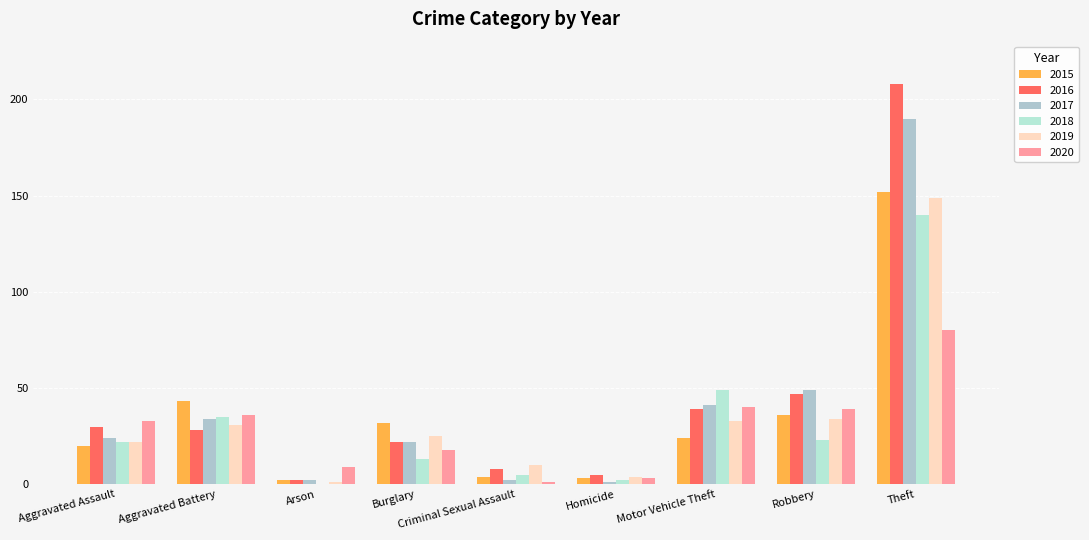

What is the difference between the 2017 values at Criminal Sexual Assault and Robbery?

47